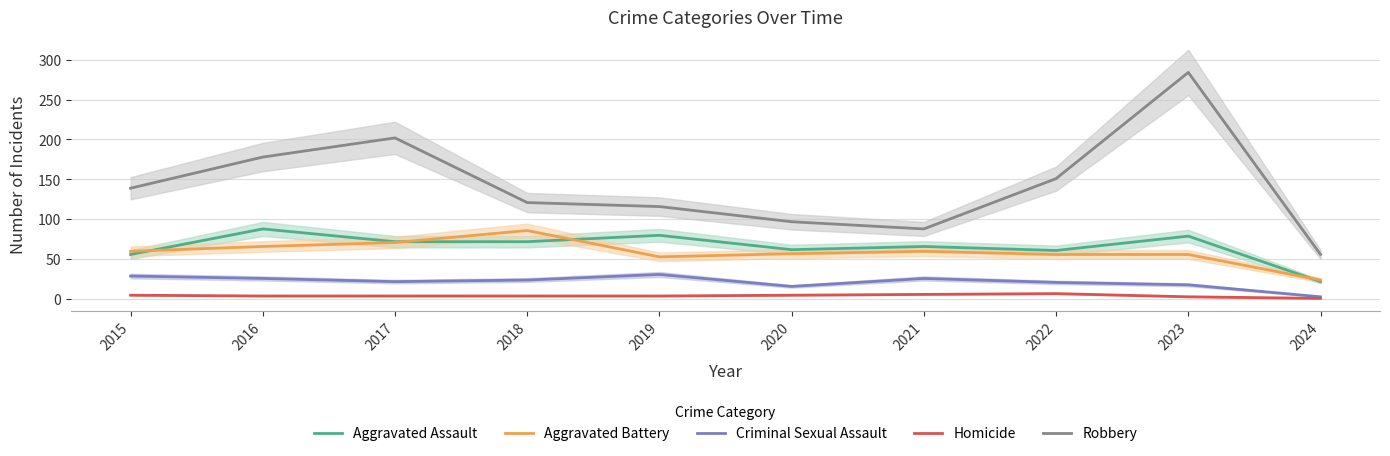

What is the sum of all Homicide values?

43